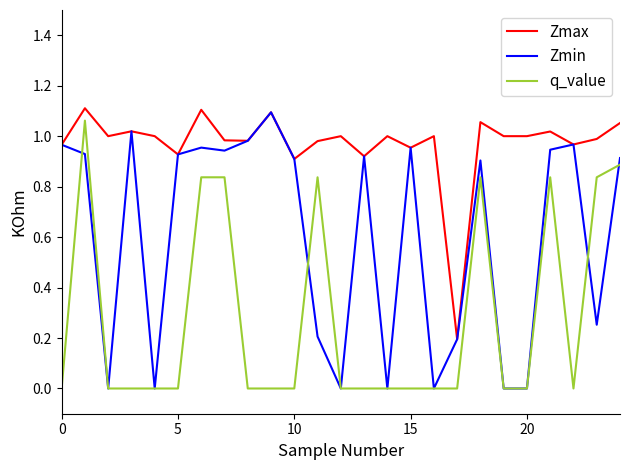

True or false: Zmax and q_value intersect in this chart.

False